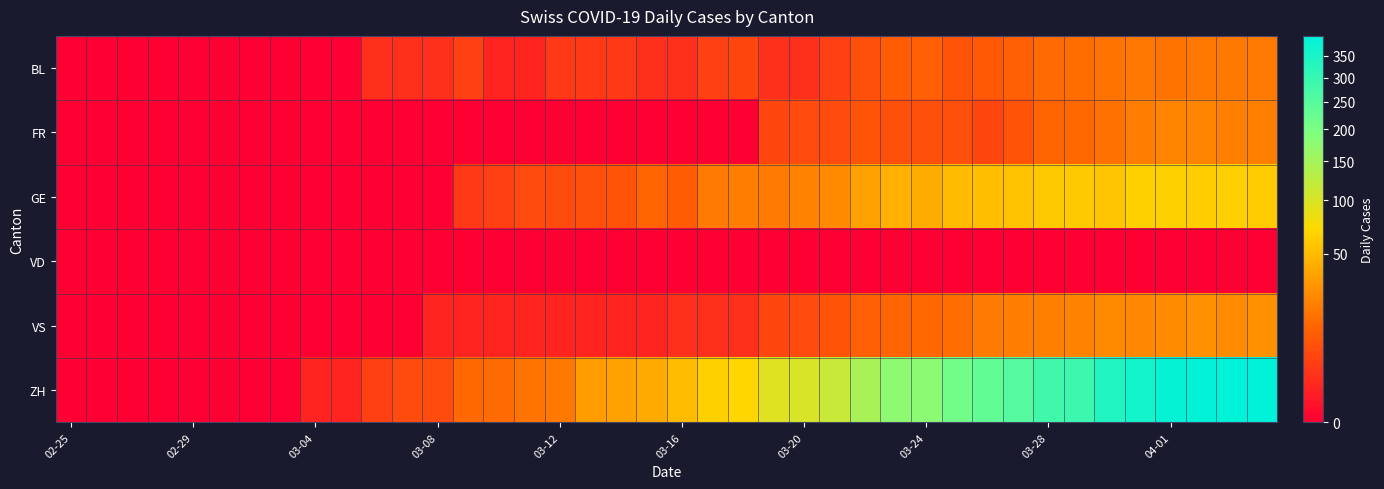

Reading right to left, extract all data points from this chart.

BL: 19	18	18	17	18	17	15	14	11	9	8	11	10	7	4	2	2	5	4	2	2	3	3	3	1	1	4	2	2	2	0	0	0	0	0	0	0	0	0	0
FR: 21	21	23	23	20	16	13	12	8	5	7	7	7	8	6	6	5	0	0	0	0	0	0	0	0	0	0	0	0	0	0	0	0	0	0	0	0	0	0	0
GE: 61	65	62	64	64	57	59	59	54	52	50	41	43	36	25	22	19	20	19	10	12	8	7	6	6	4	3	0	0	0	0	0	0	0	0	0	0	0	0	0
VD: 0	0	0	0	0	0	0	0	0	0	0	0	0	0	0	0	0	0	0	0	0	0	0	0	0	0	0	0	0	0	0	0	0	0	0	0	0	0	0	0
VS: 28	26	28	26	24	25	22	21	20	19	15	13	12	11	8	6	5	2	2	2	1	1	1	1	1	1	1	1	0	0	0	0	0	0	0	0	0	0	0	0
ZH: 399	399	393	387	360	338	291	281	254	233	211	178	175	146	114	101	95	68	65	51	40	36	33	18	17	14	13	6	6	4	1	1	0	0	0	0	0	0	0	0